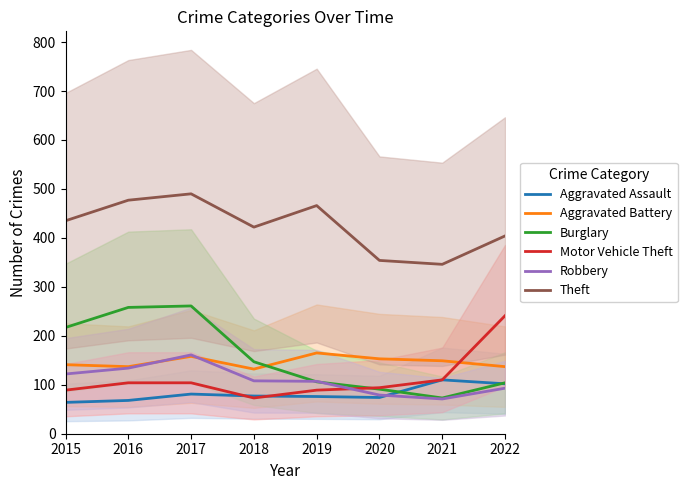

Rank the series at 2018 from highest to lowest value.

Theft, Burglary, Aggravated Battery, Robbery, Aggravated Assault, Motor Vehicle Theft